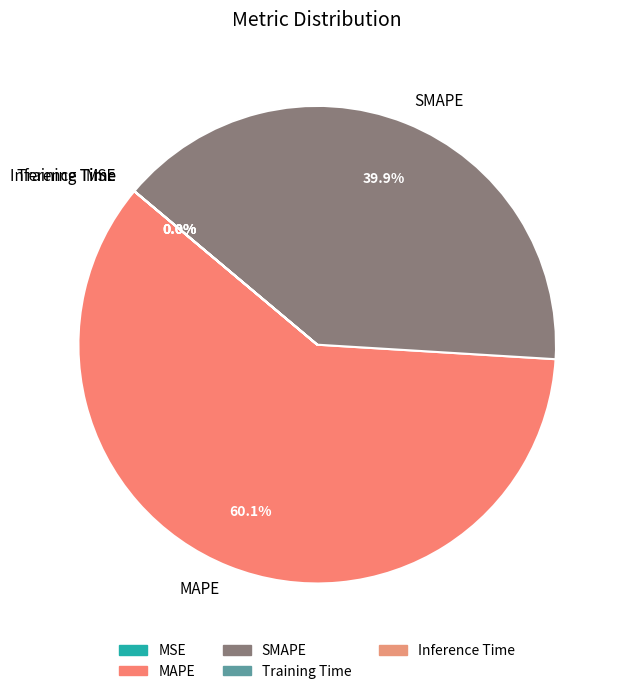

How much of the chart is everything except MAPE?

39.9%